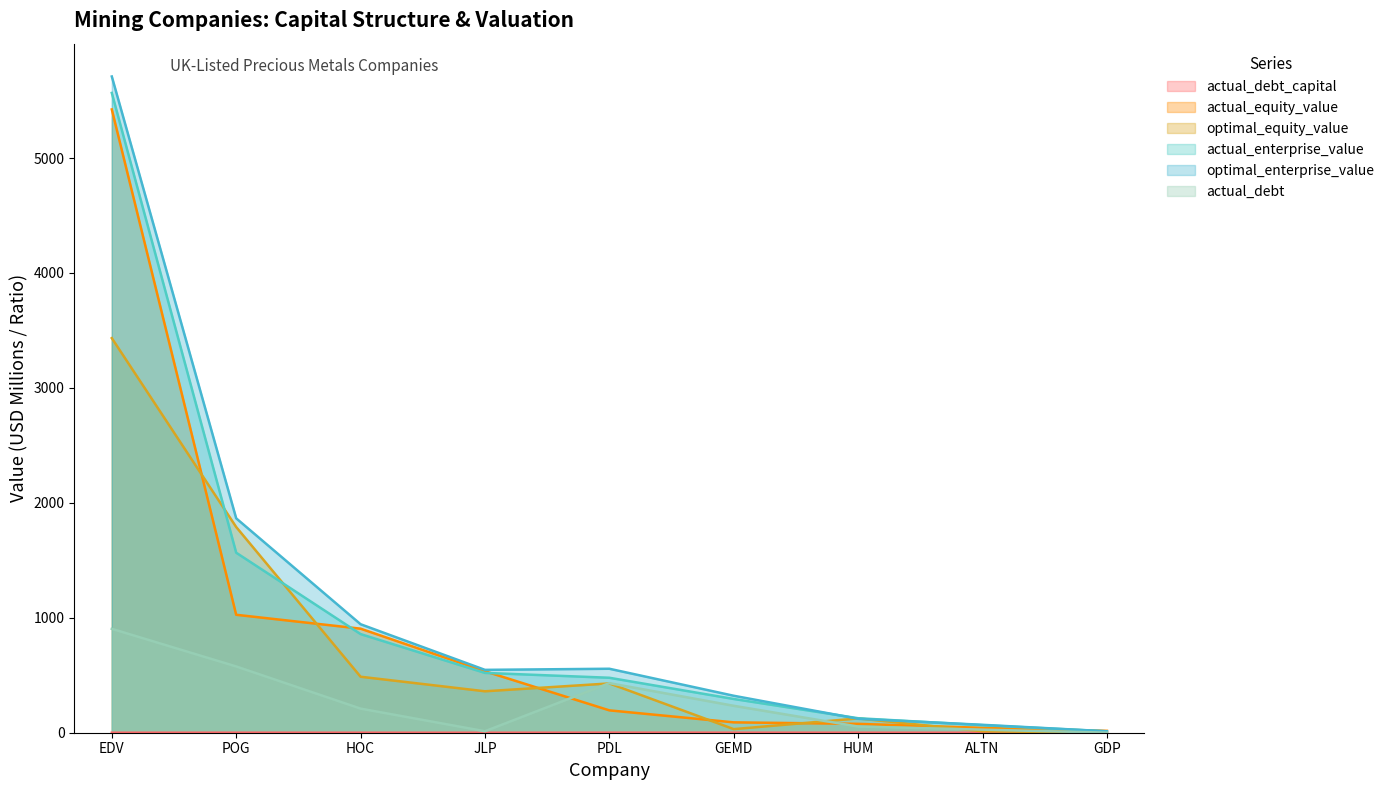

Rank the series at PDL from lowest to highest value.

actual_debt_capital, actual_equity_value, optimal_equity_value, actual_debt, actual_enterprise_value, optimal_enterprise_value